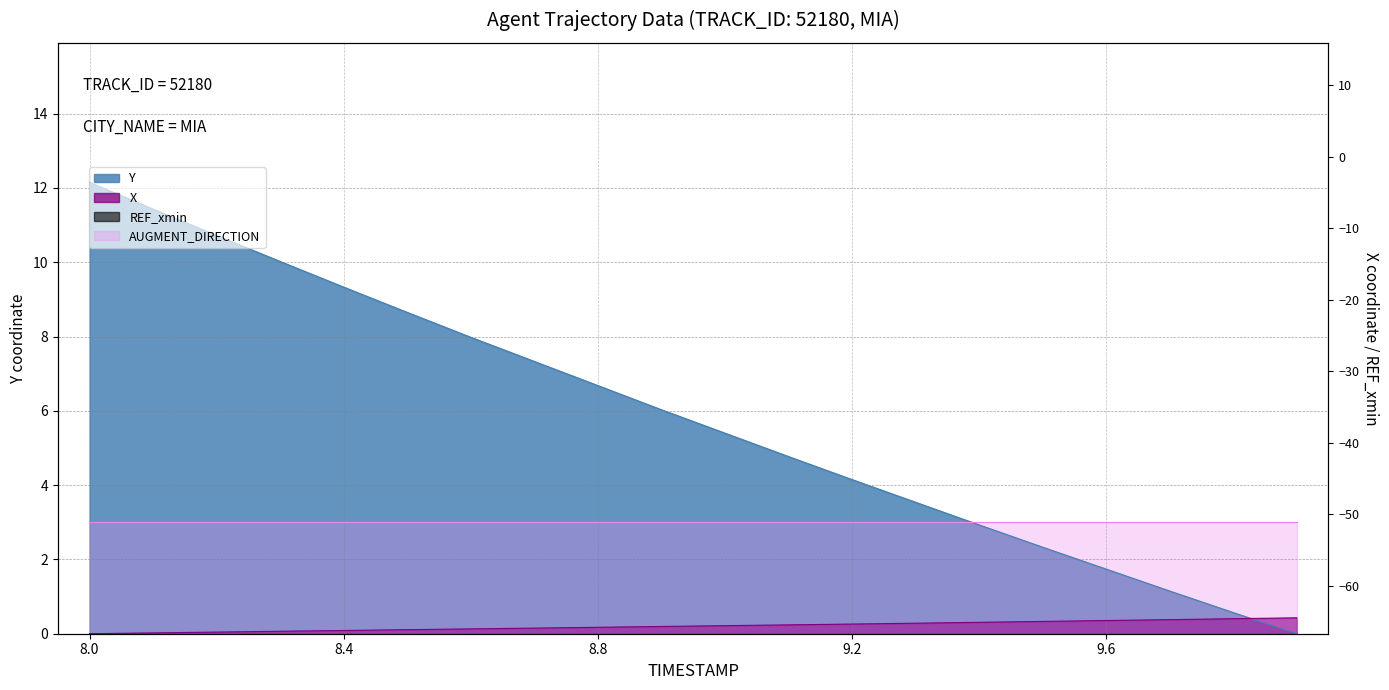

What is the value of the X point at the 10th from the left?

0.2